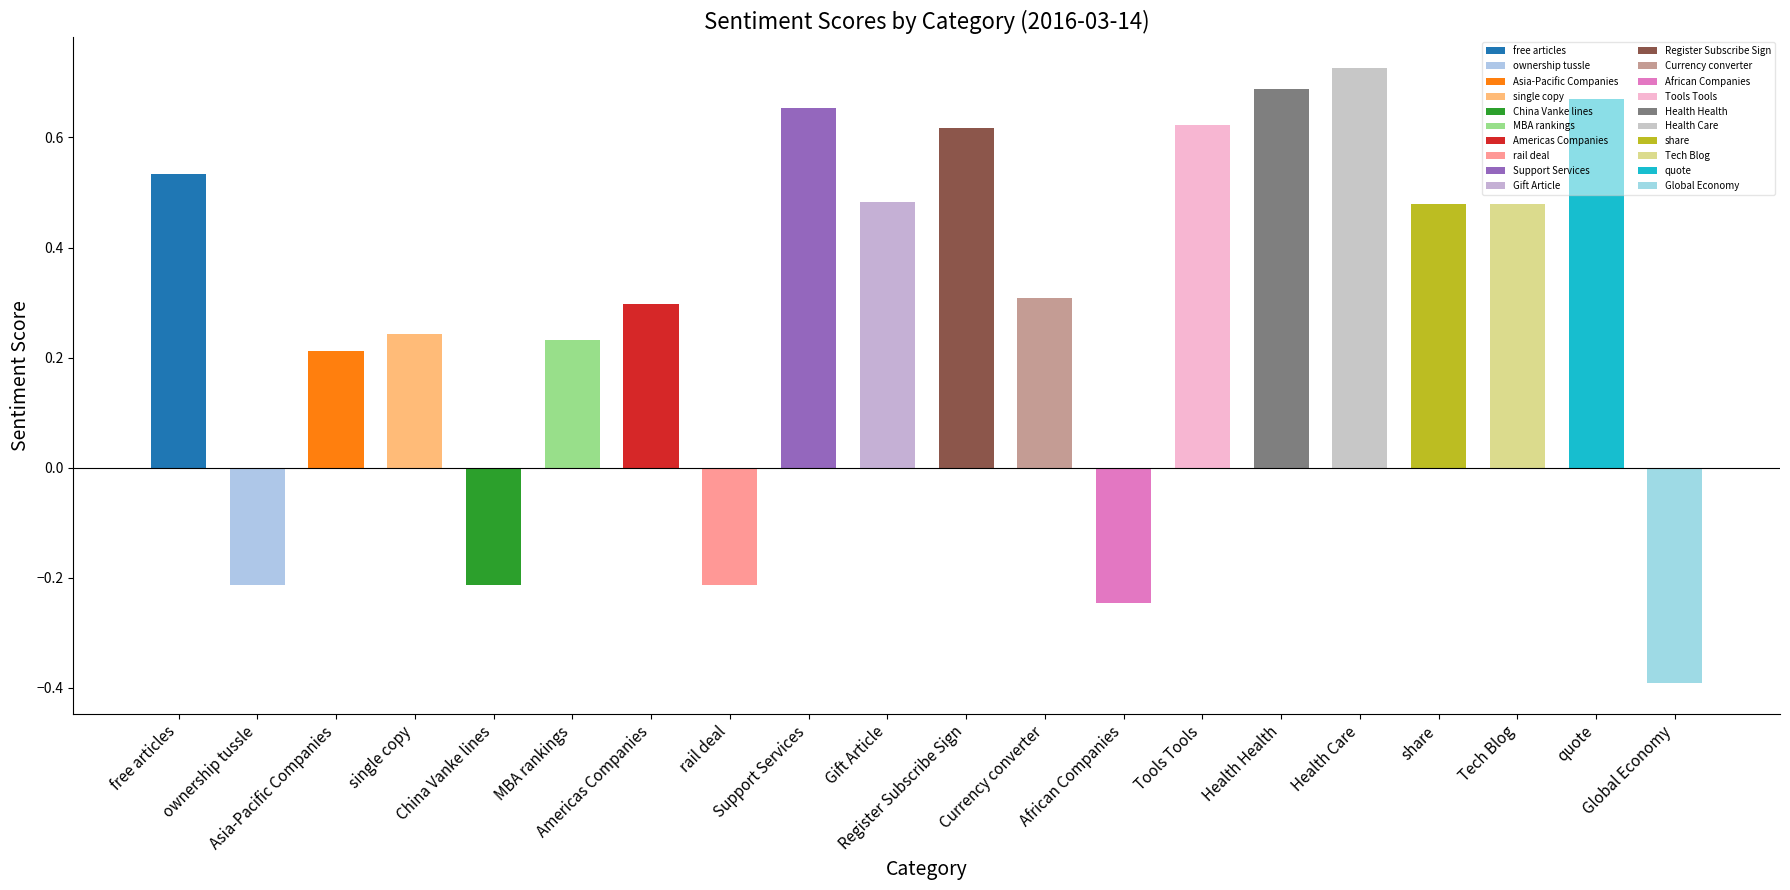

What is the average value?

0.3